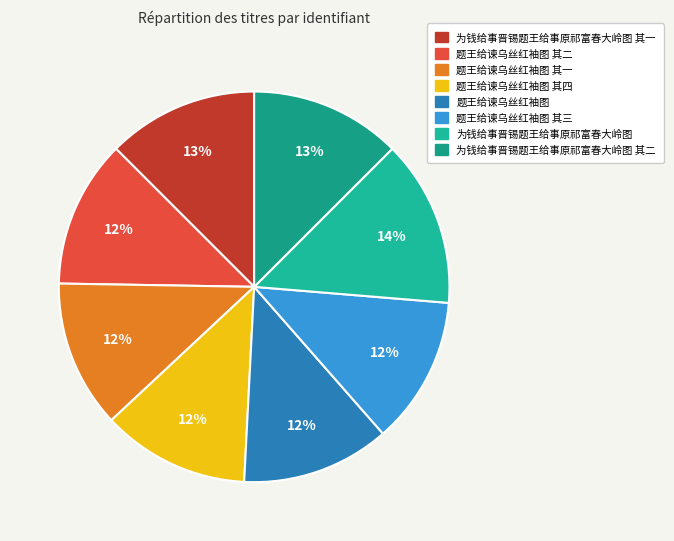

Which slice is the smallest?

题王给谏乌丝红袖图 其一